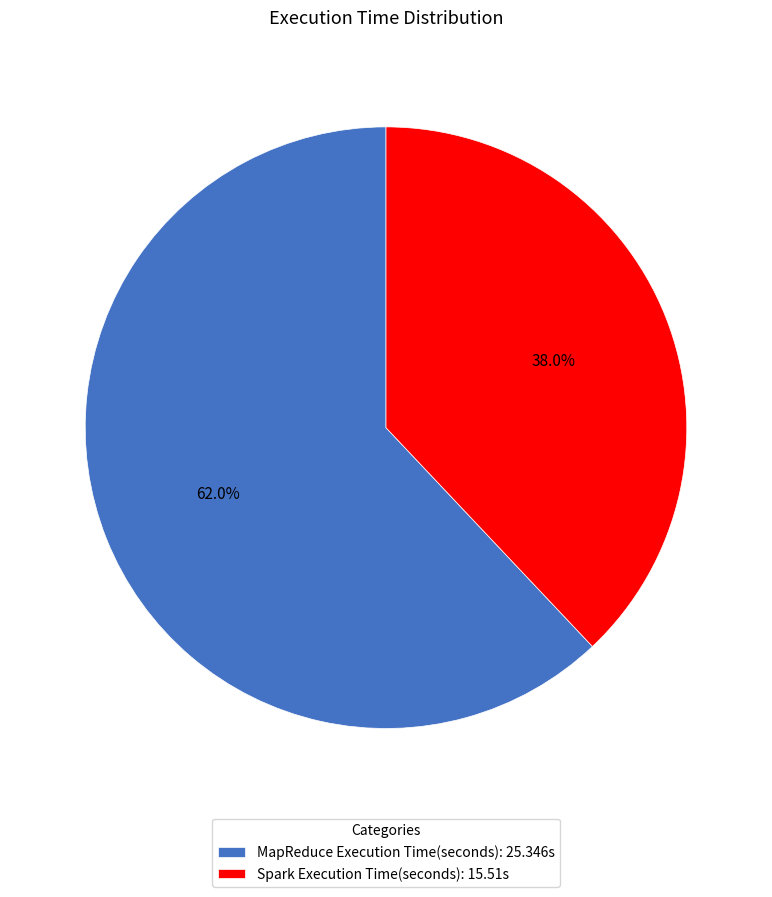

Which category accounts for the majority?

MapReduce Execution Time(seconds)